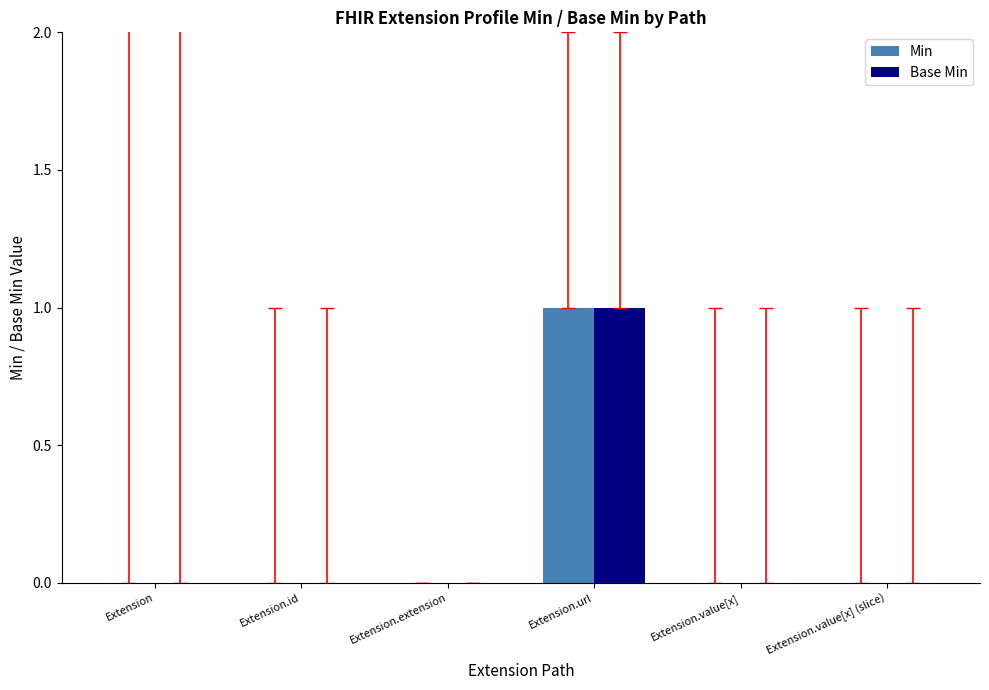

What are all the series names shown in the legend?

Min, Base Min